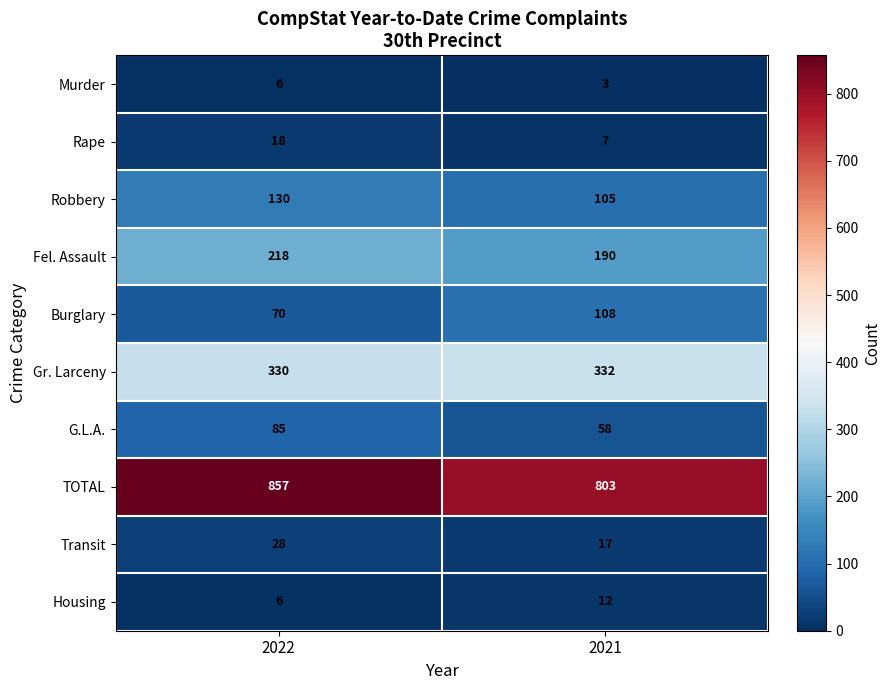

What is the total value across all series at 2022?

1748